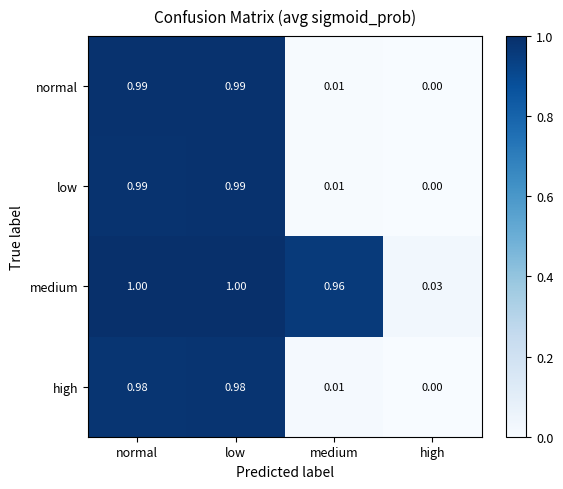

Which series has the largest total across all categories?

medium